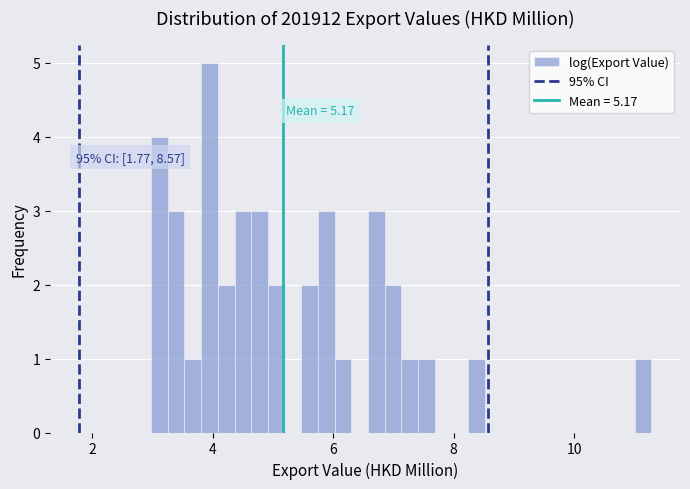

Read against the x-axis, roughly where is the centre of the tallest bar?

4.0